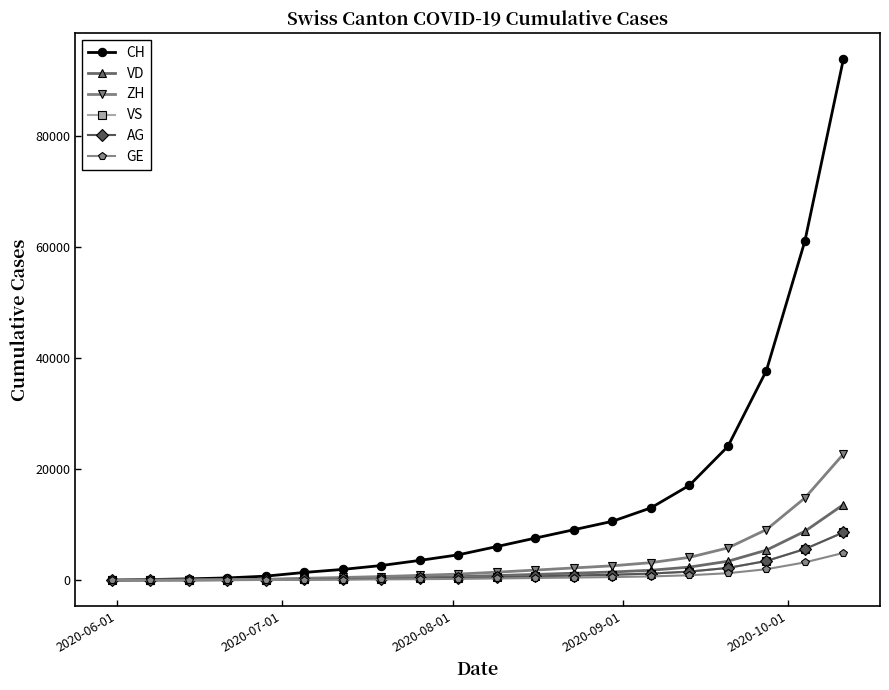

What is the maximum value shown in the chart?

93800